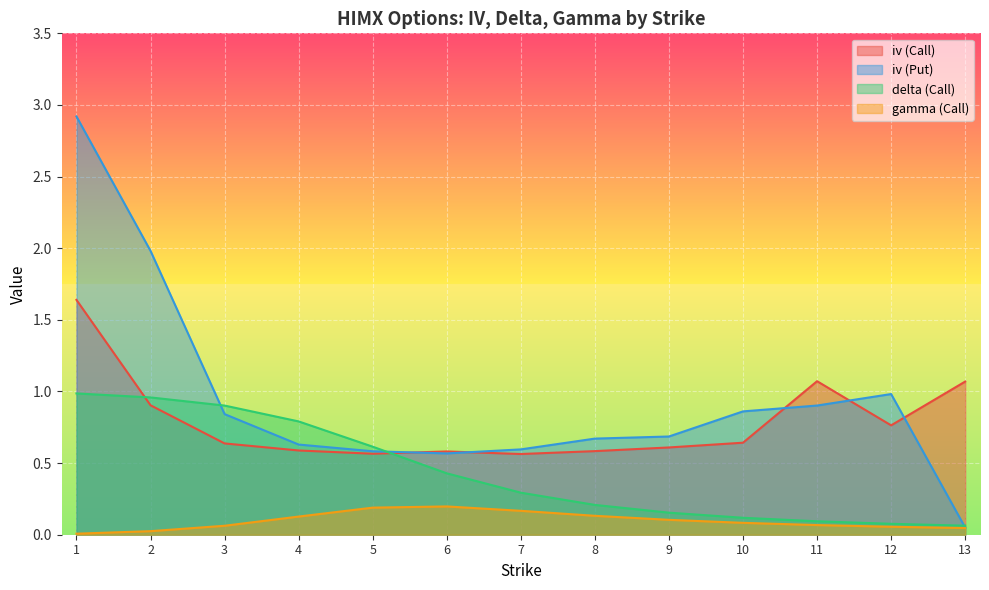

What is the difference between the highest and lowest values at 2?

2.0